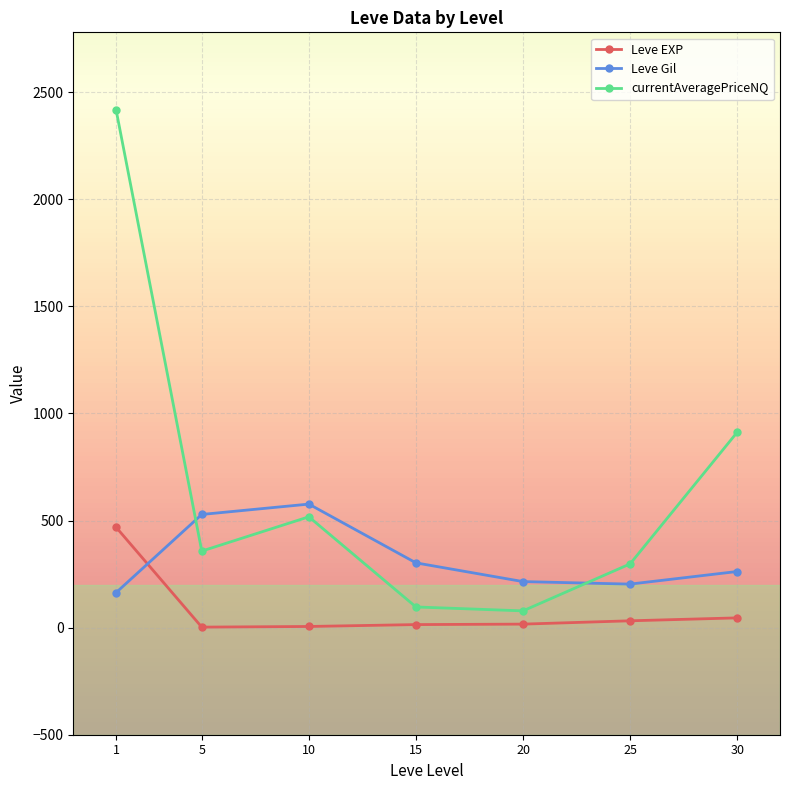

True or false: Leve EXP has more than 2 interior local peaks.

False